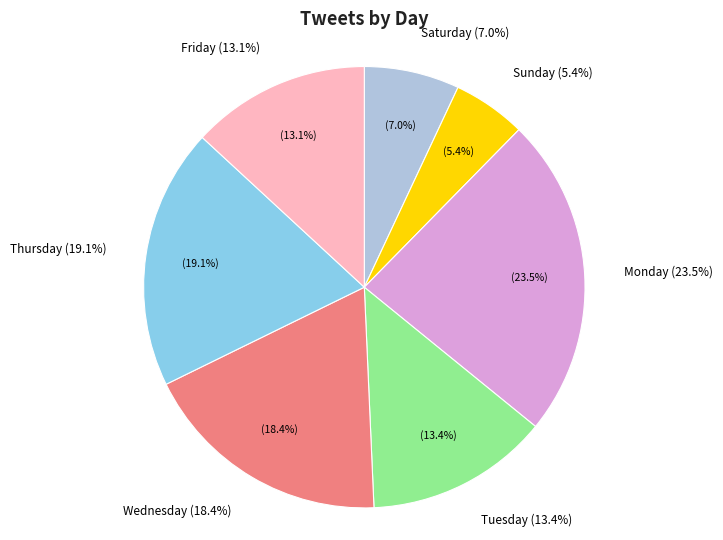

The Tuesday slice represents 13% of the pie. True or false?

True